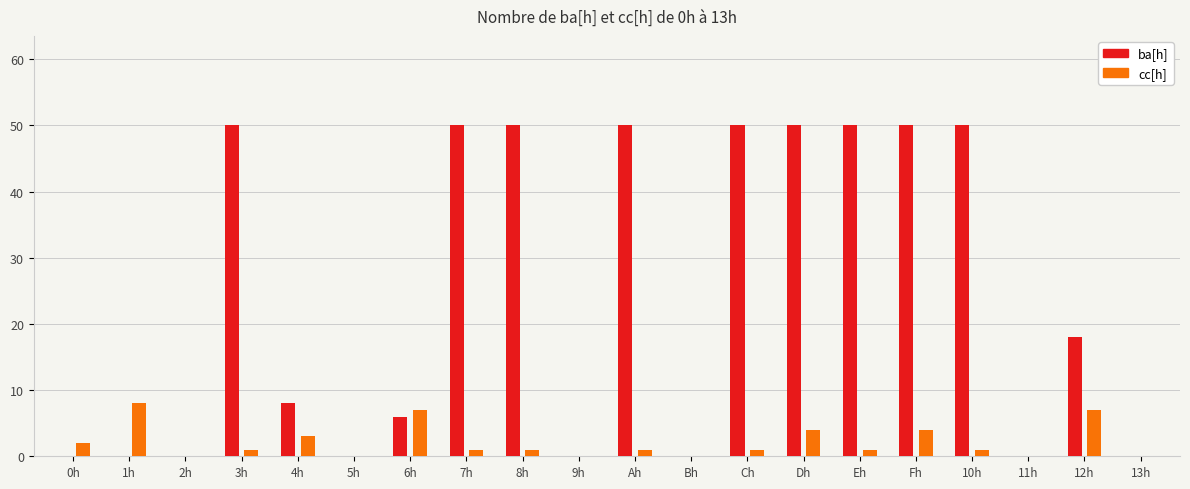

What is the sum of the ba[h] values at Eh and 7h?

100